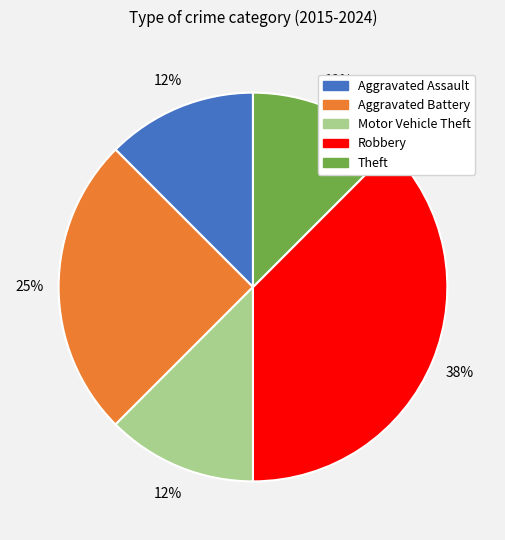

Is the sum of Theft and Aggravated Battery greater than half?

No